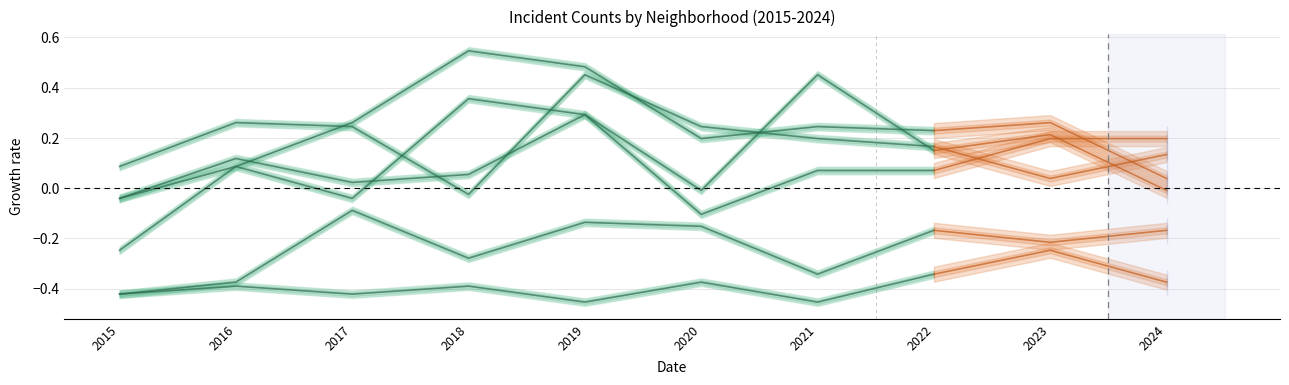

What value does the data have at 2023?

0.2